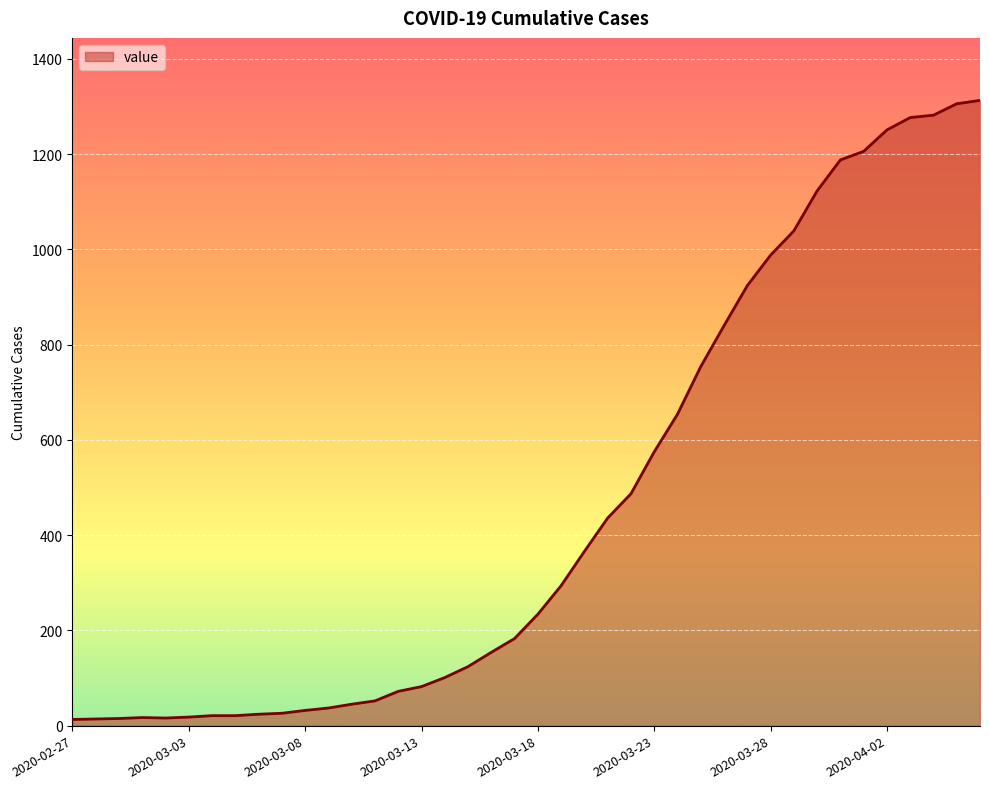

What is the difference between the maximum and minimum values?

1300